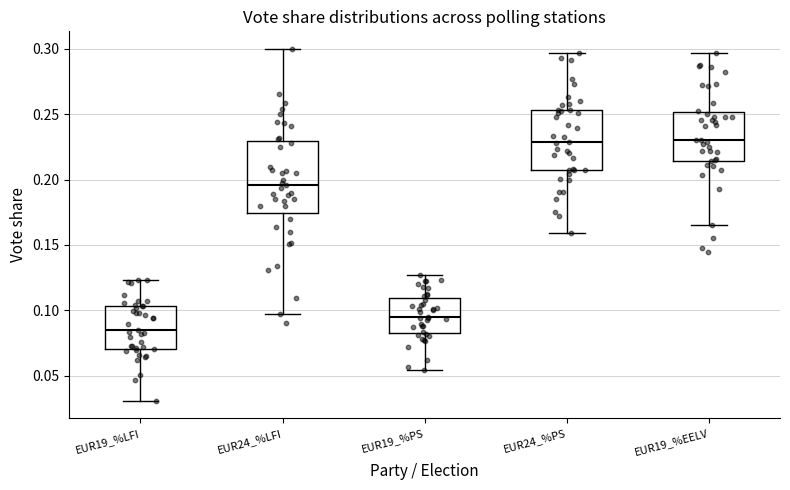

Reading left to right, transcribe this box plot: for each box, give where its median line is, the range the box spans, and where its two whiskers end, as read against the y-axis. The values are not printed on the chart, so give them approximately, as read against the axis.

EUR19_%LFI: median 0.085, box 0.070 to 0.105, whiskers 0.030 to 0.125
EUR24_%LFI: median 0.195, box 0.175 to 0.230, whiskers 0.100 to 0.300
EUR19_%PS: median 0.095, box 0.085 to 0.110, whiskers 0.055 to 0.125
EUR24_%PS: median 0.230, box 0.205 to 0.255, whiskers 0.160 to 0.295
EUR19_%EELV: median 0.230, box 0.215 to 0.250, whiskers 0.165 to 0.295